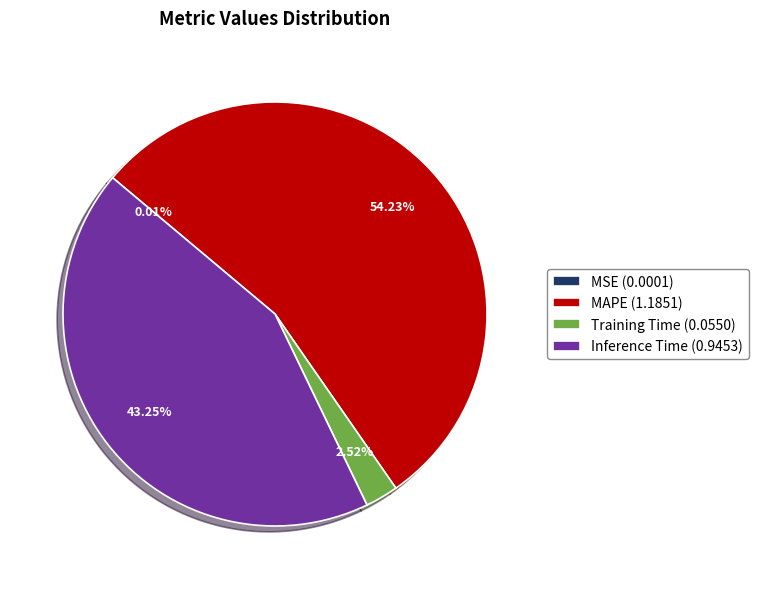

To the nearest percent, what is the difference between the Inference Time and Training Time slice percentages?

41%